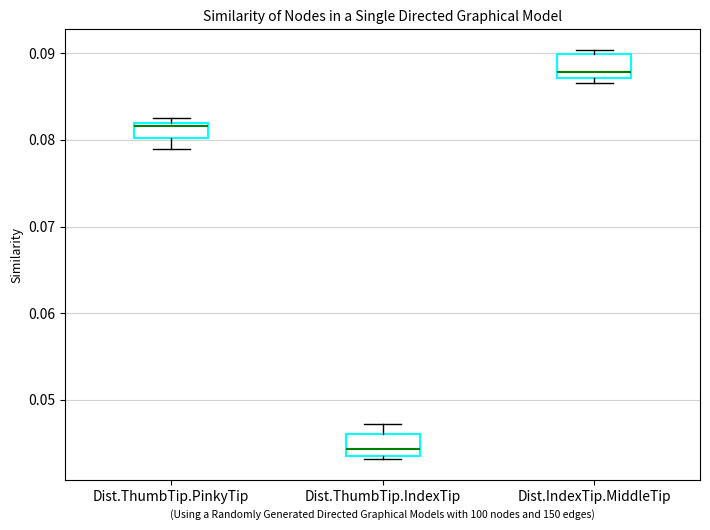

Which box has the highest median line?

Dist.IndexTip.MiddleTip